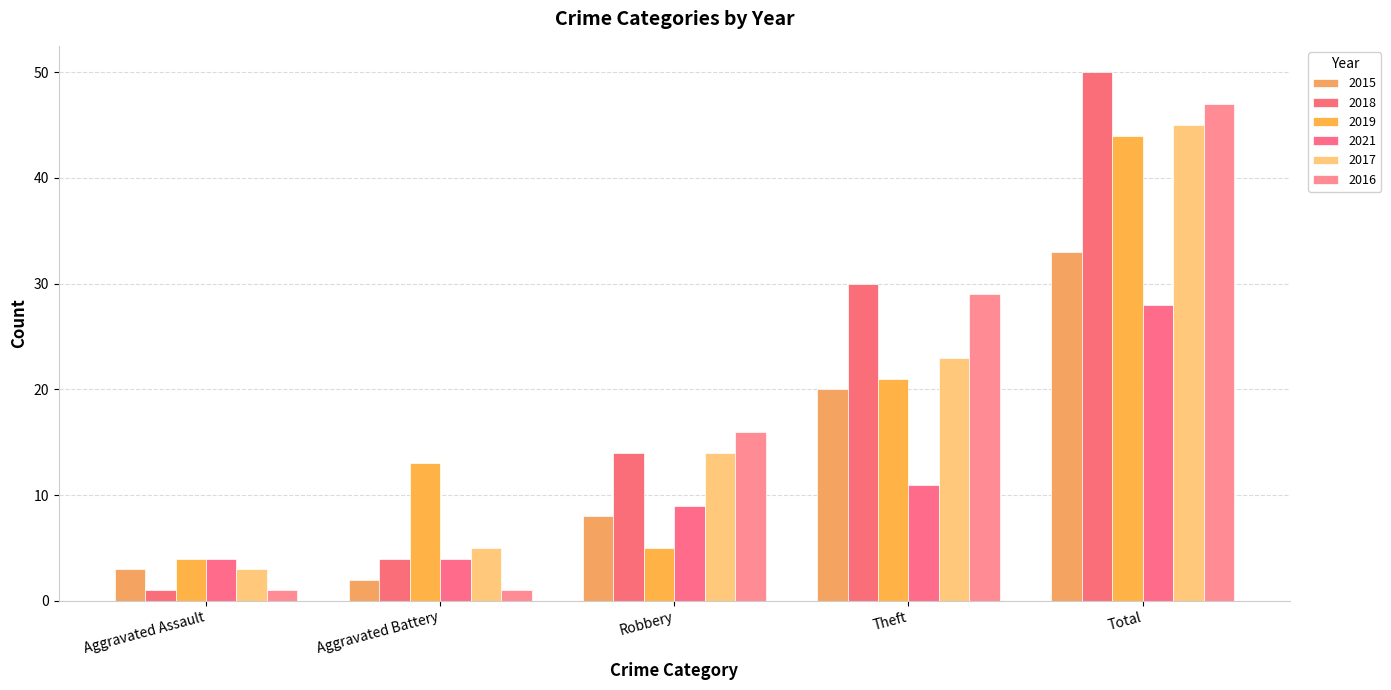

Which series has the largest range (max minus min)?

2018